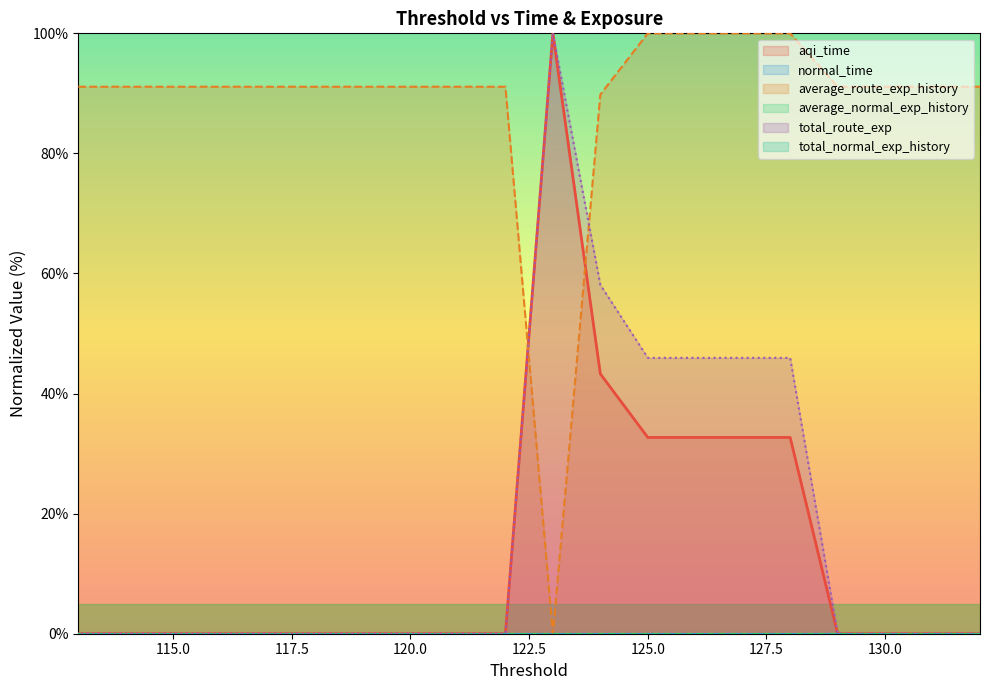

How many interior local peaks (higher than both neighbors) does the data have?

1